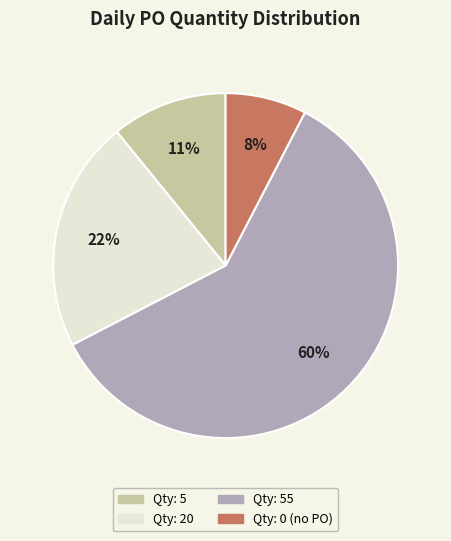

Is there any slice that represents more than half of the pie?

Yes